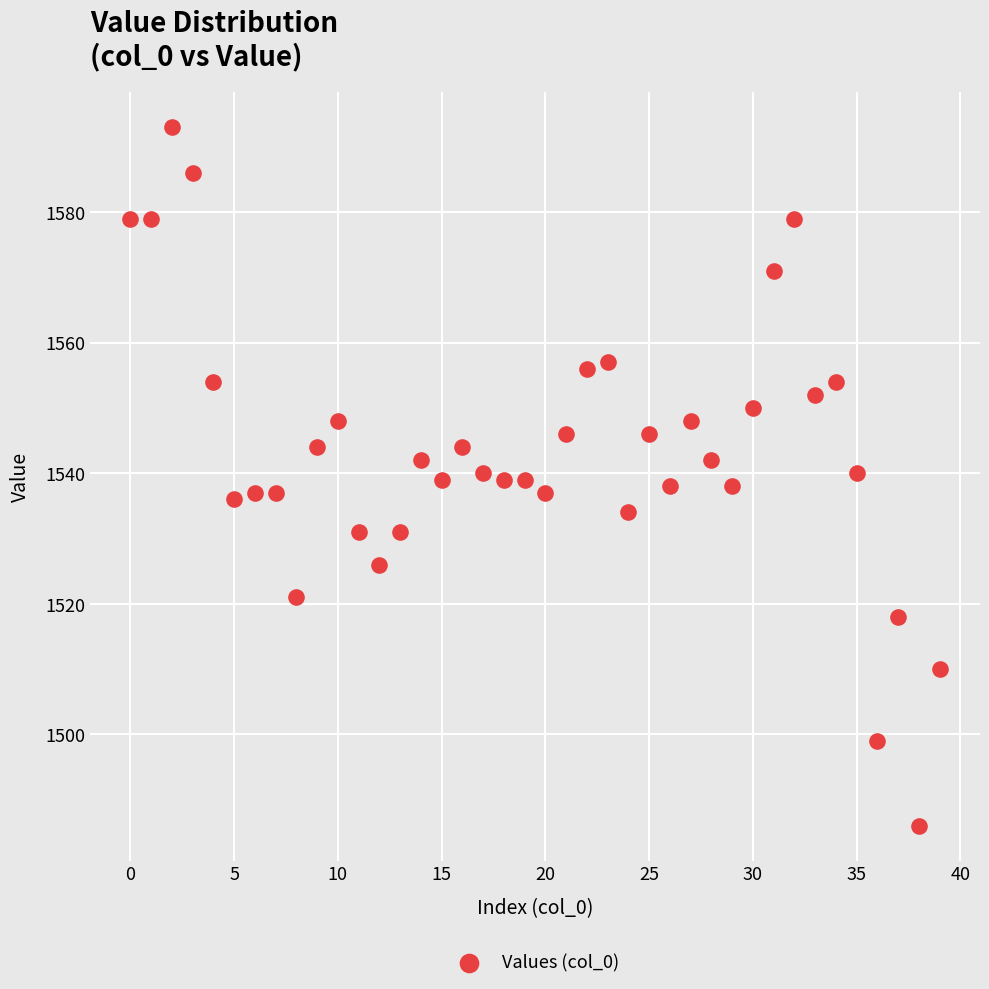

What is the range of Y values (max minus min)?

107